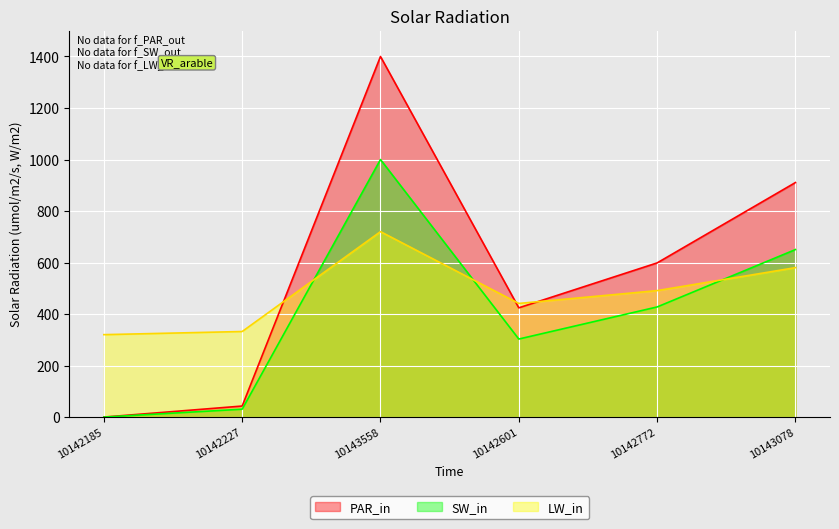

What is the label of the 4th point from the right?

10143558